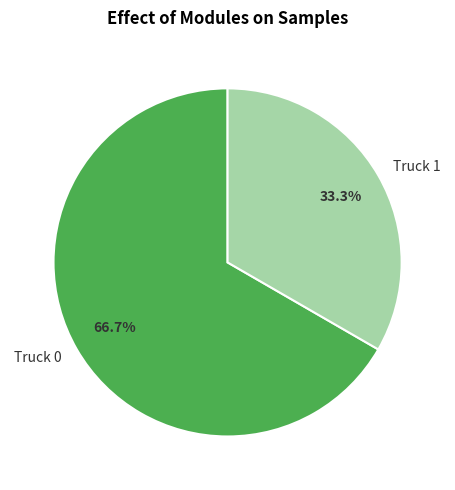

How many slices are in this pie chart?

2